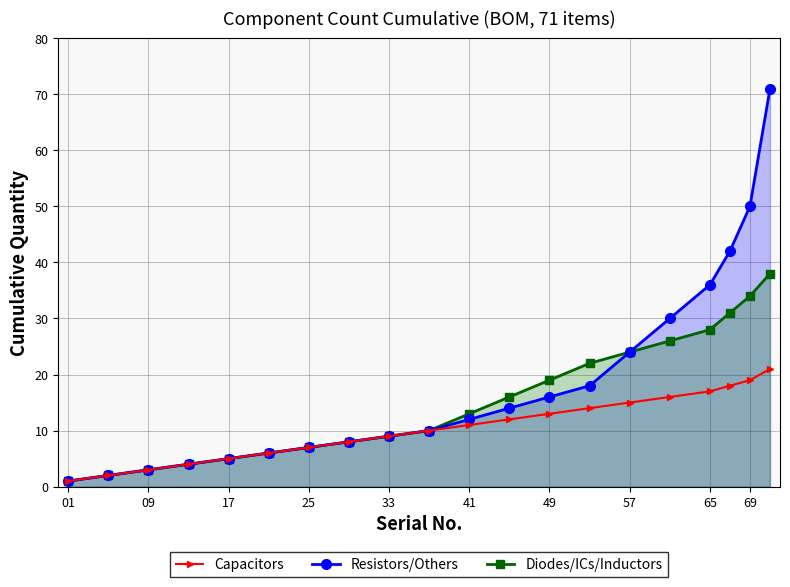

The value of Capacitors at 17 is 2. True or false?

False